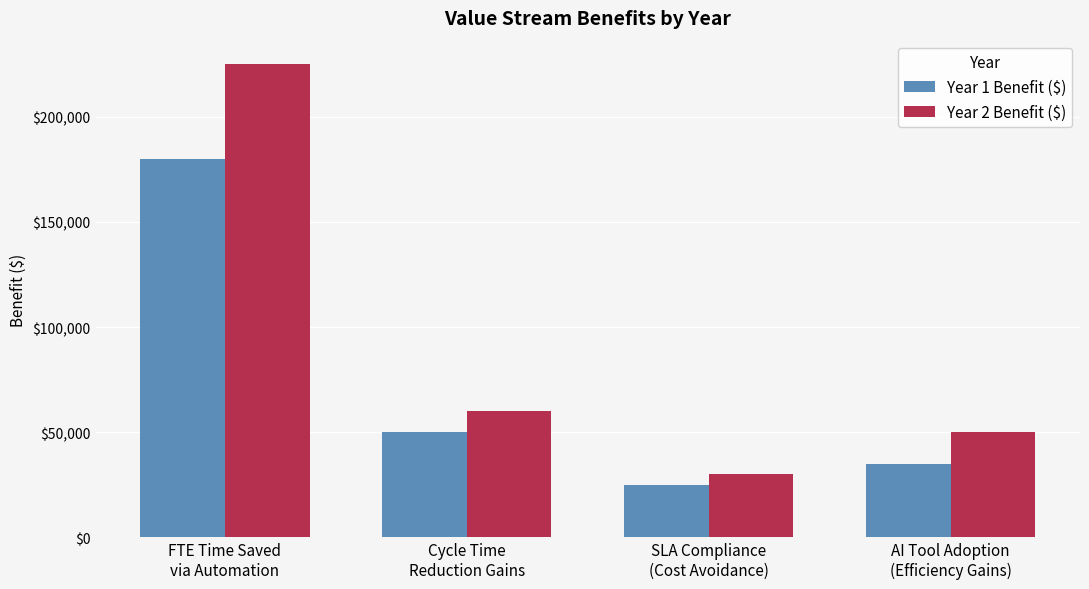

What is the spread (max minus min) of values at AI Tool Adoption
(Efficiency Gains)?

15000